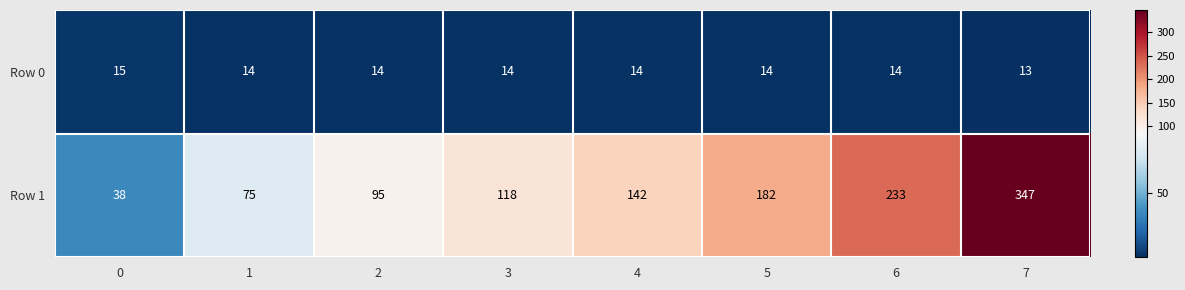

Which series has the largest total across all categories?

Row 1